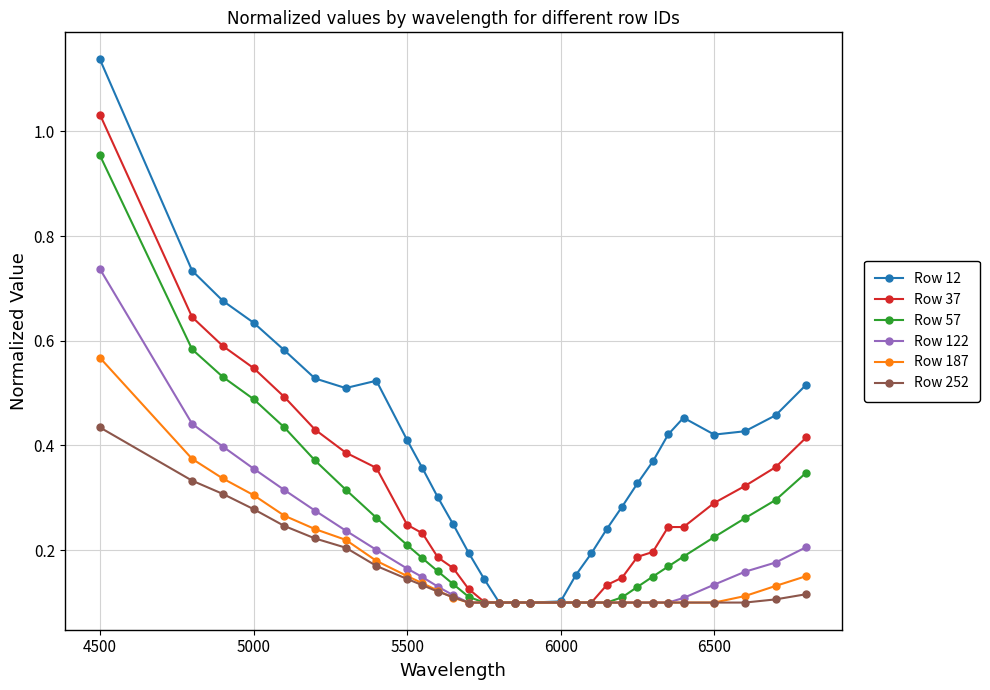

Which series has the largest total across all categories?

Row 12